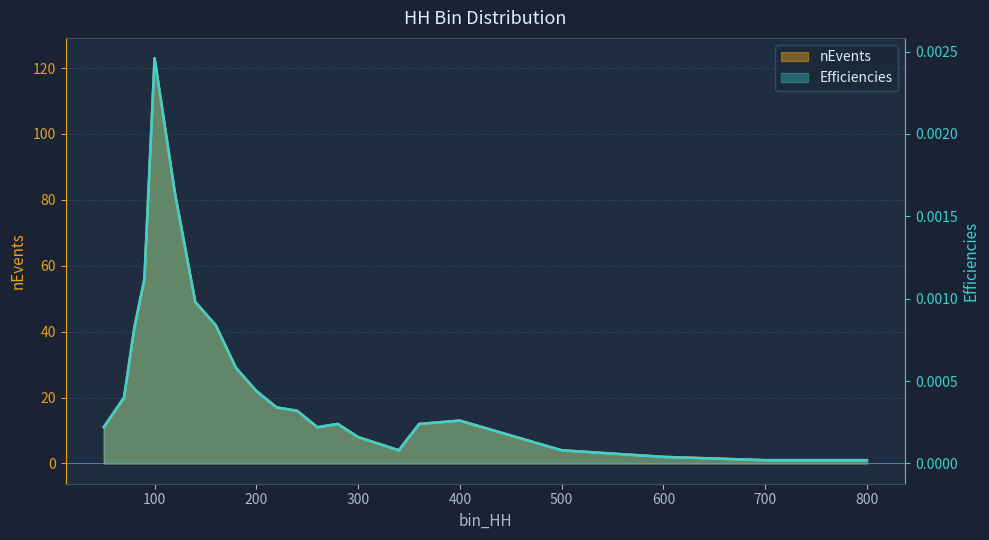

At how many categories does at least one series exceed 114?

1